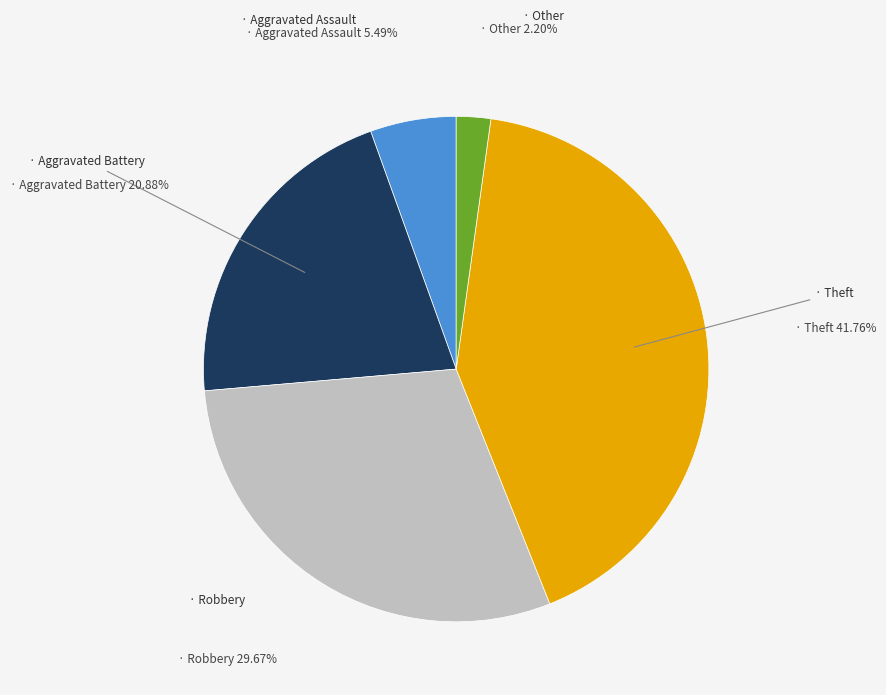

Does any single category account for the majority?

No